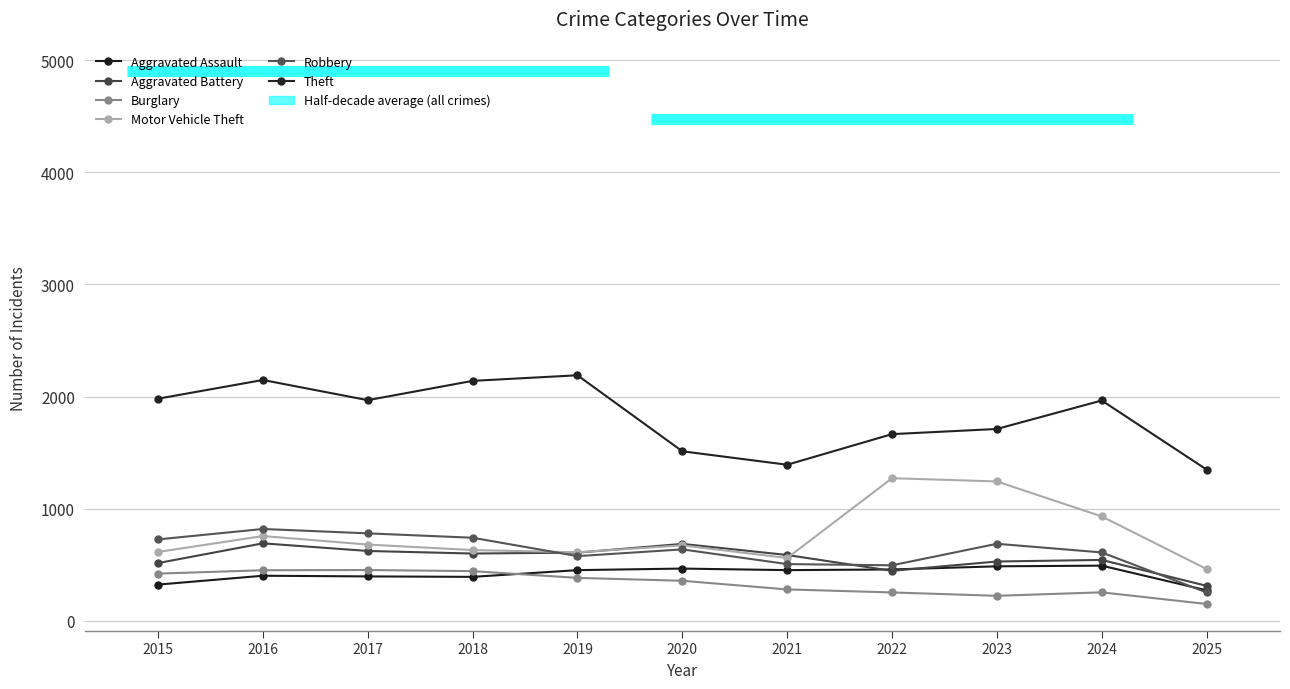

At which category does Theft reach its first local peak?

2016